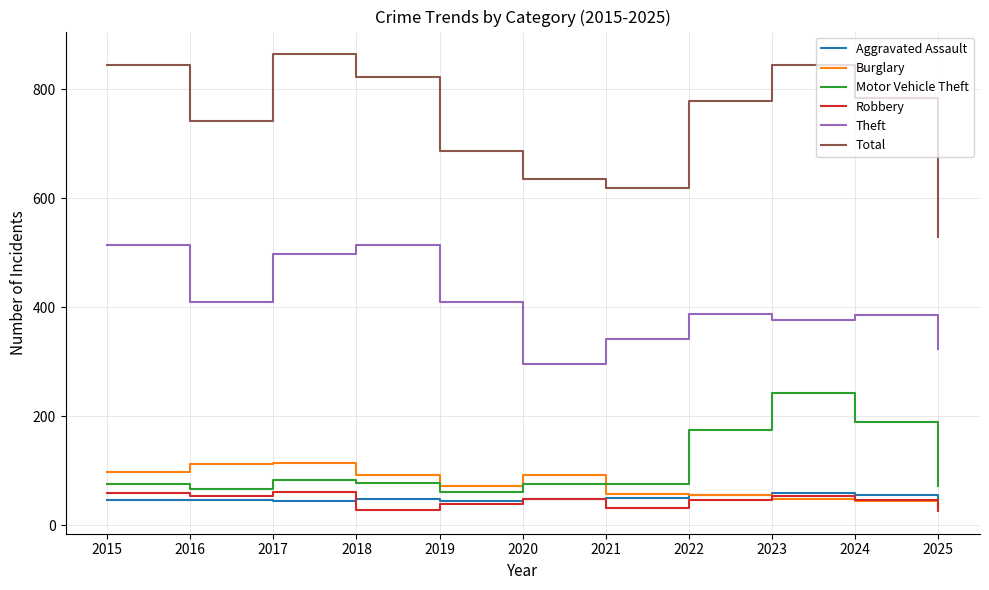

The Motor Vehicle Theft series shows 126 at 2025. True or false?

False